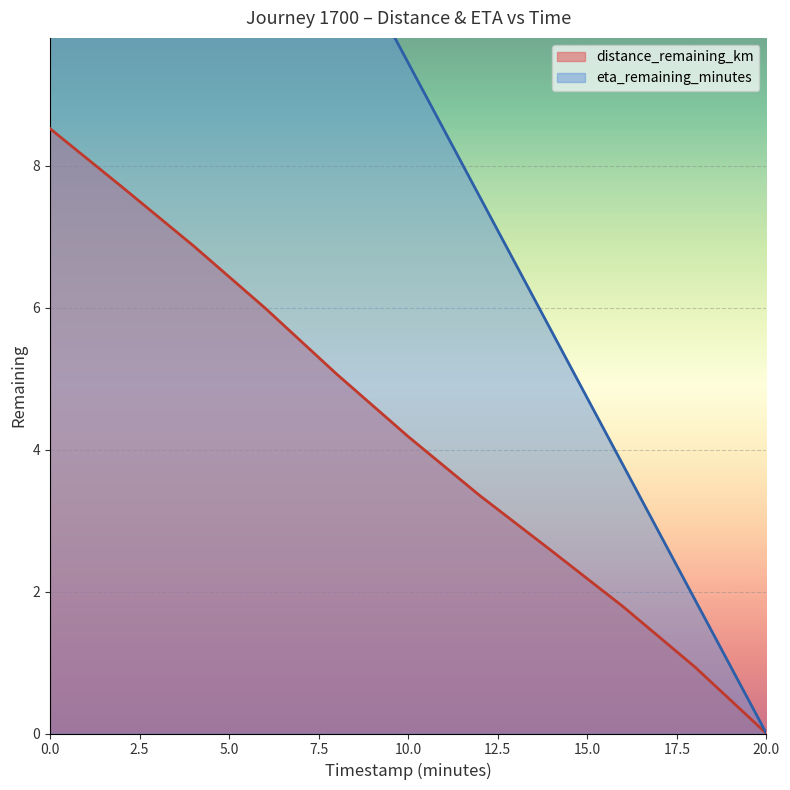

Reading left to right, extract all data points from this chart.

distance_remaining_km: 8.5	7.7	6.9	6.0	5.1	4.2	3.4	2.6	1.8	0.9	0.0
eta_remaining_minutes: 18.9	17.0	15.1	13.2	11.3	9.4	7.6	5.7	3.8	1.9	0.0